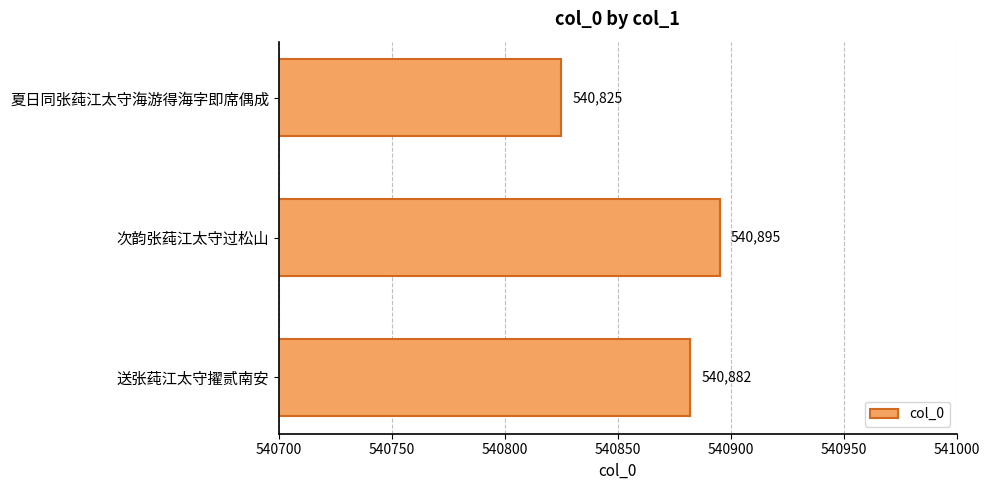

Reading top to bottom, transcribe all the data shown in this chart.

夏日同张莼江太守海游得海字即席偶成=540825	次韵张莼江太守过松山=540895	送张莼江太守擢贰南安=540882